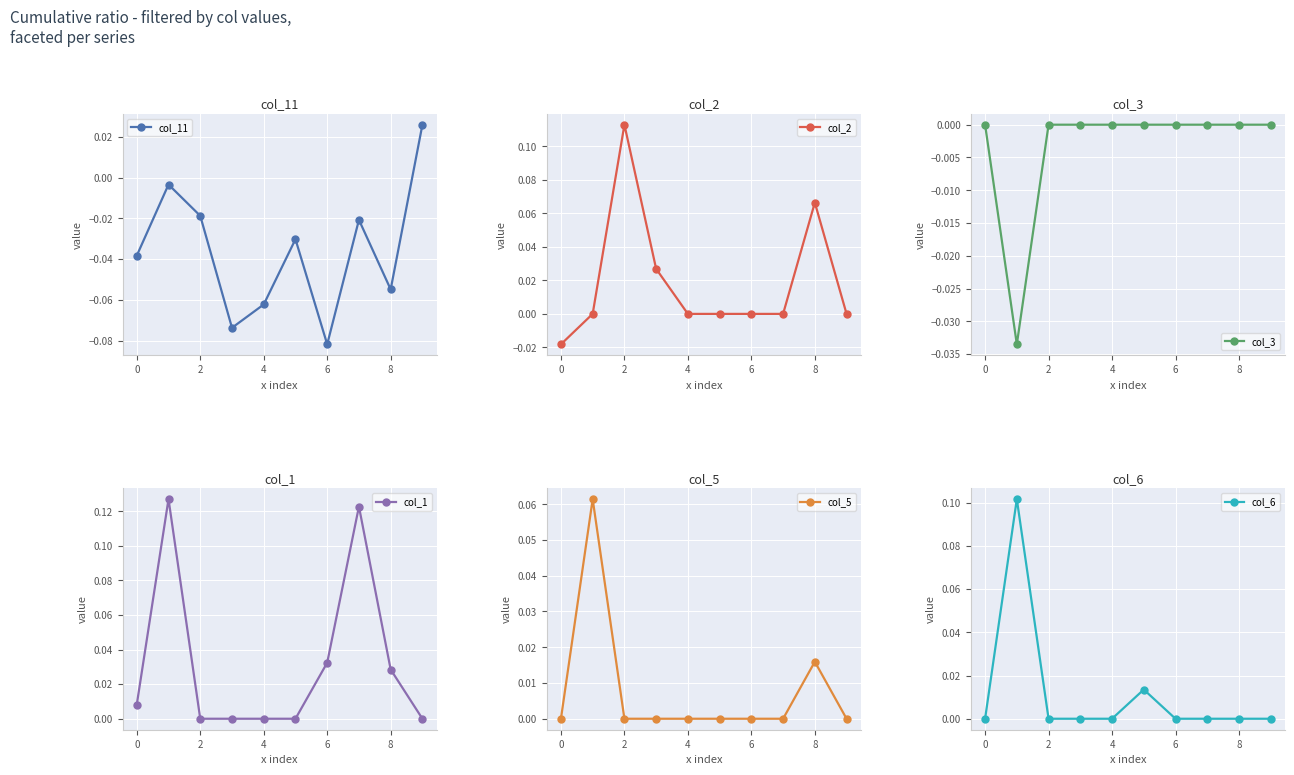

What is the total value across all series at 7?

0.1